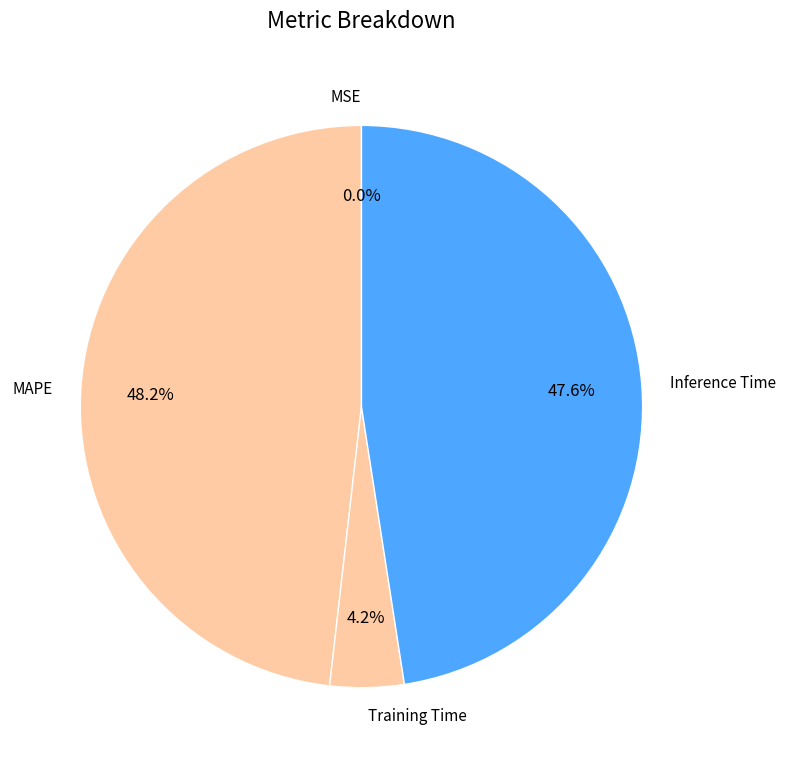

Which slice is the largest?

MAPE